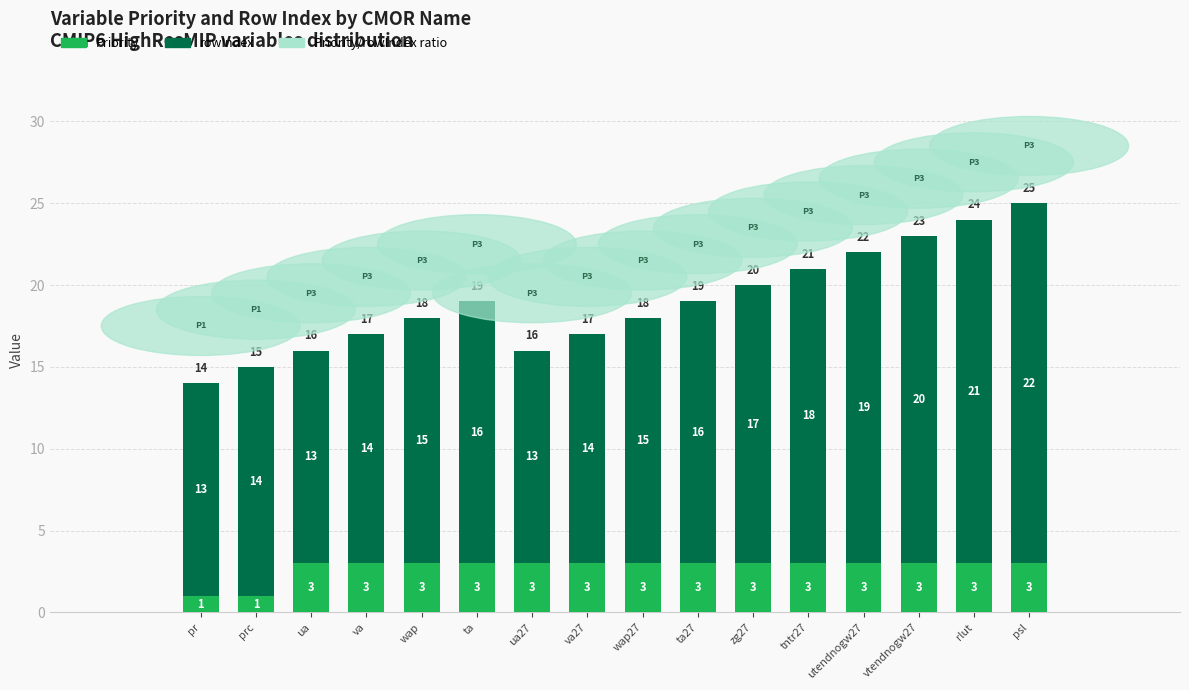

What is the value of the Priority bar at the 5th from the left?

3